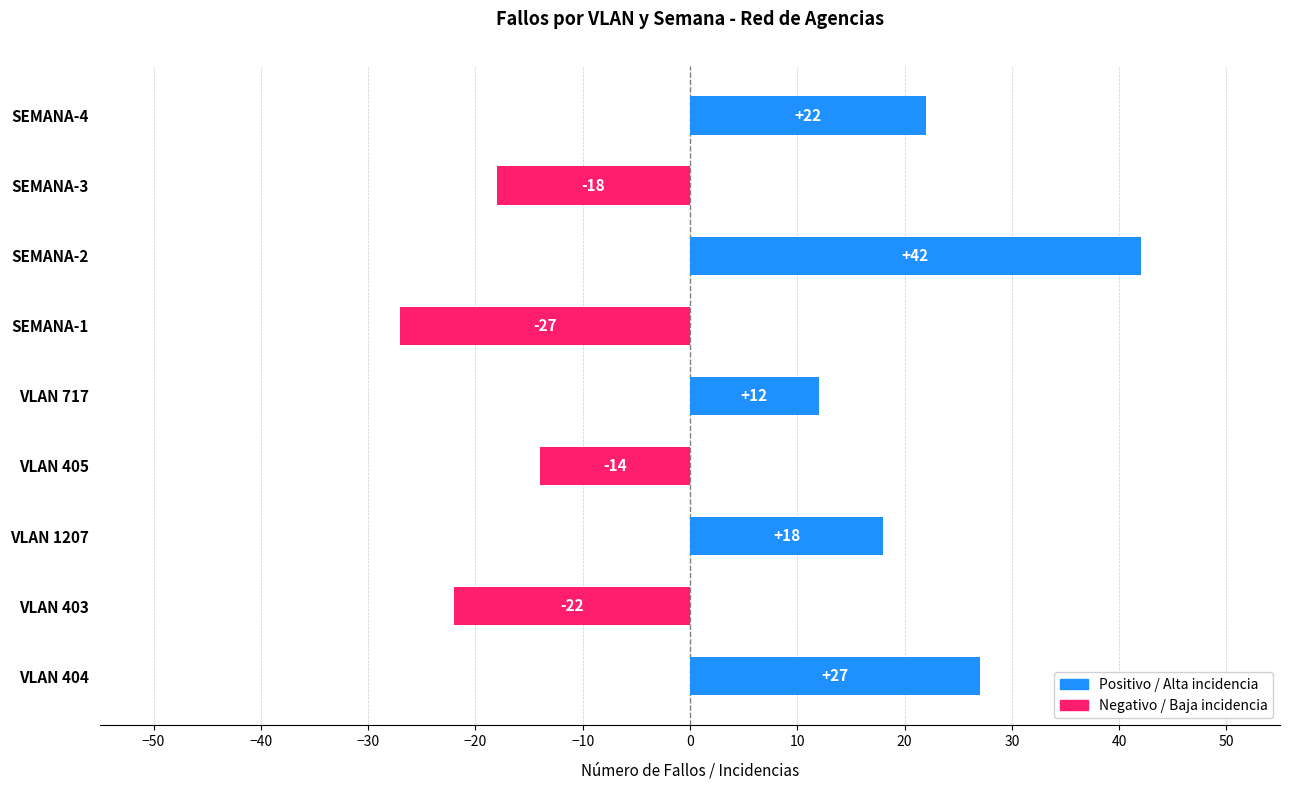

How many categories are shown in the chart?

9